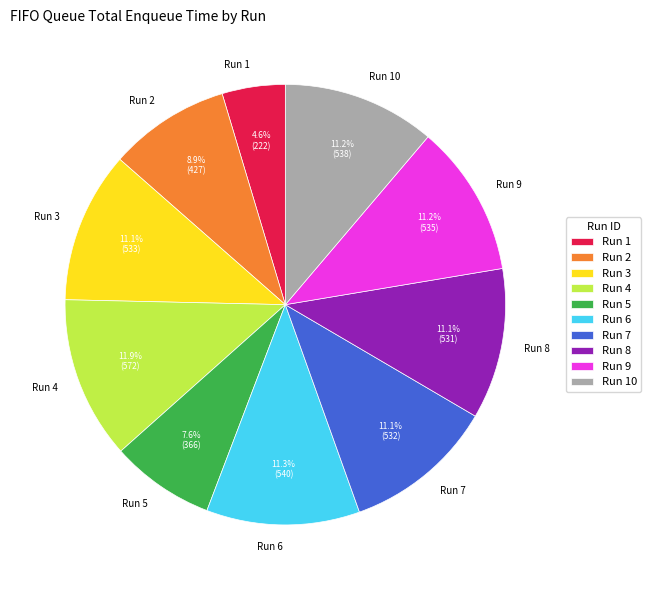

To the nearest percent, what percentage of the pie is Run 6?

11%